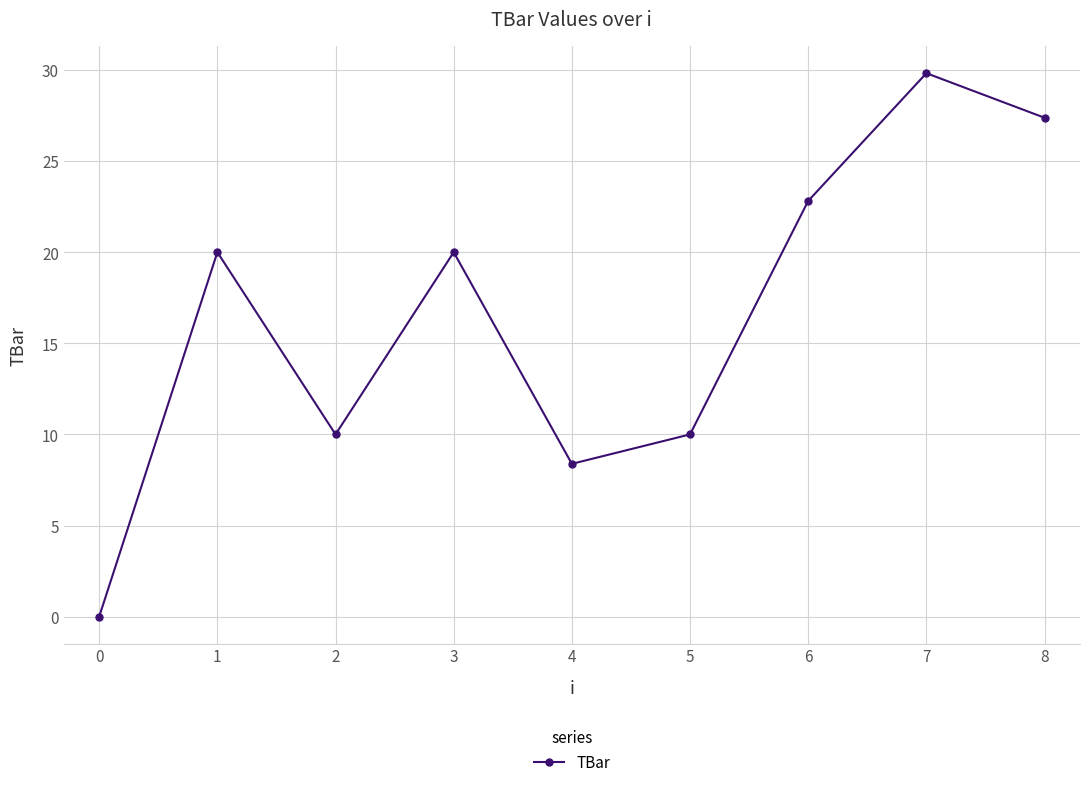

How many data points are less than 20?

4